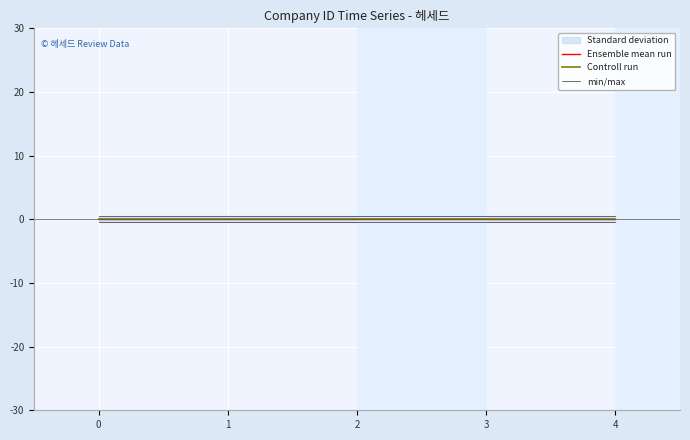

How many categories are shown in the chart?

5